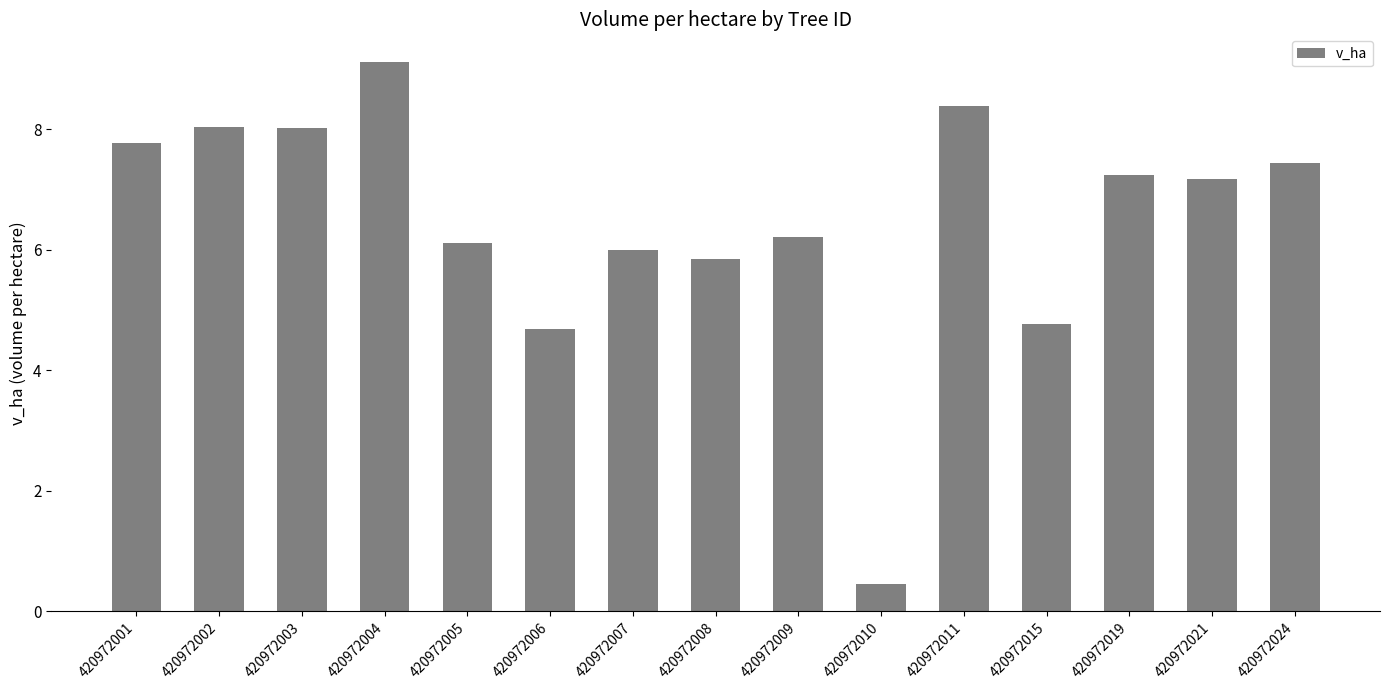

The value at 420972003 is 5.1. True or false?

False